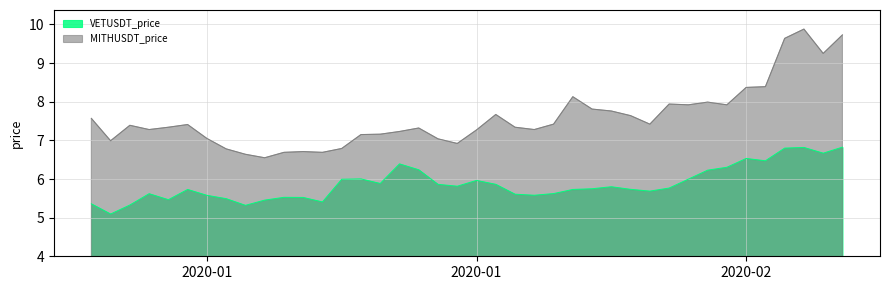

True or false: MITHUSDT_price has more than 1 points higher than both neighbors.

True